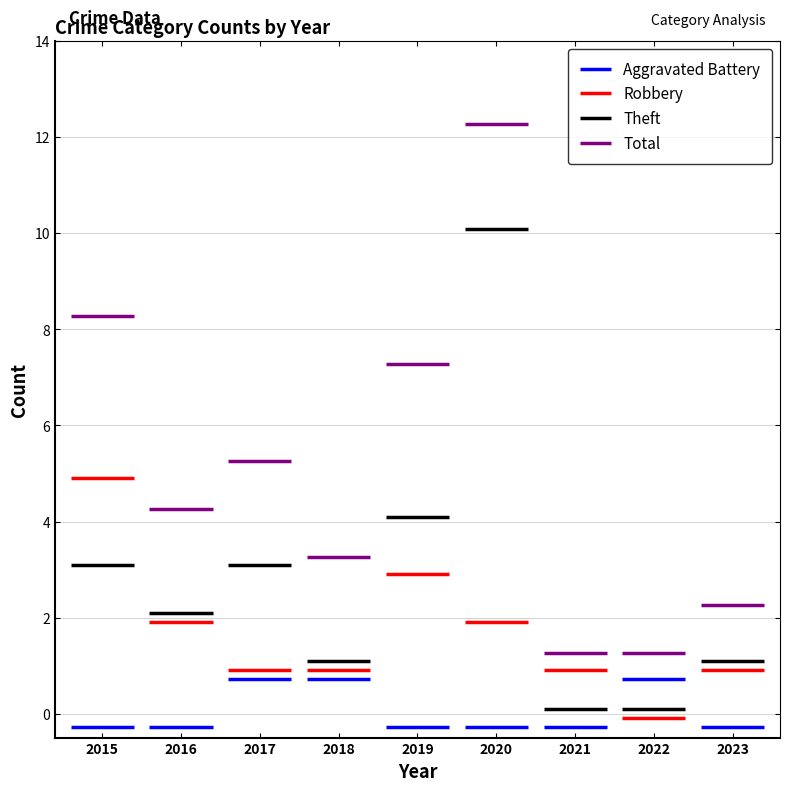

Is it true that Theft equals 6 at 2019?

False